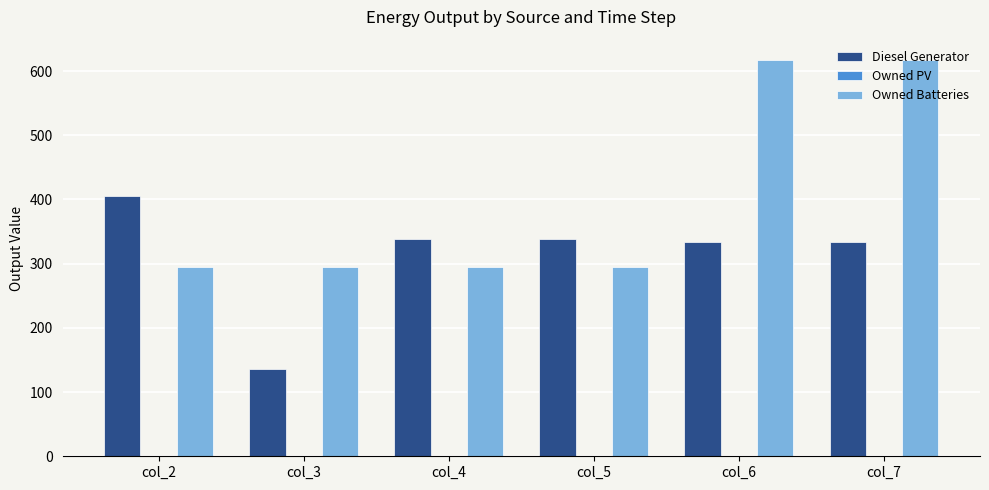

How many bars are there in total?

12